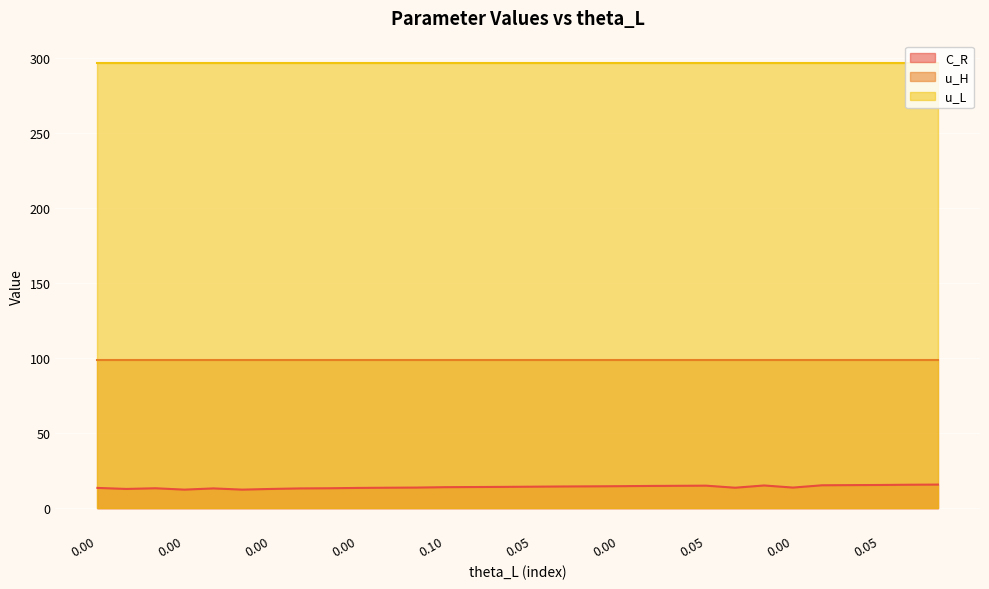

What is the total value across all series at 0.0?

409.1